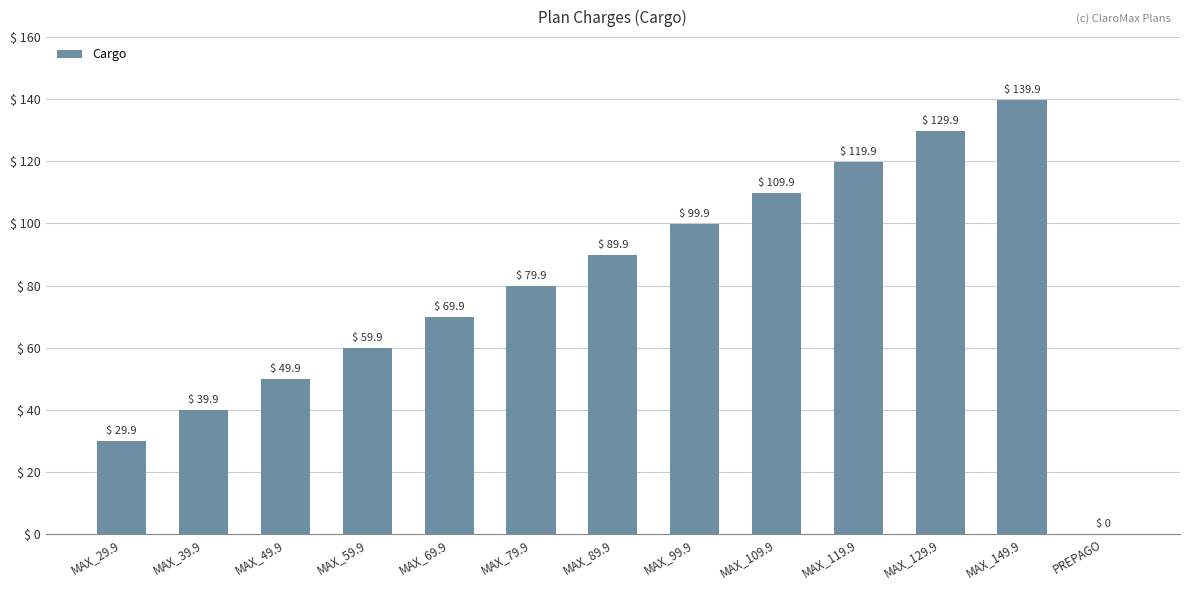

At which category does the chart reach its peak across all series?

MAX_149.9